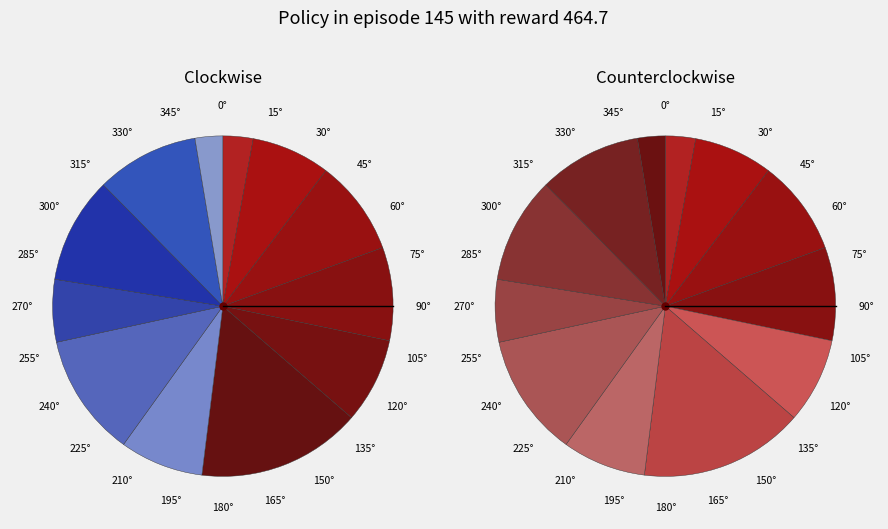

To the nearest percent, what percentage of the pie is 19?

12%